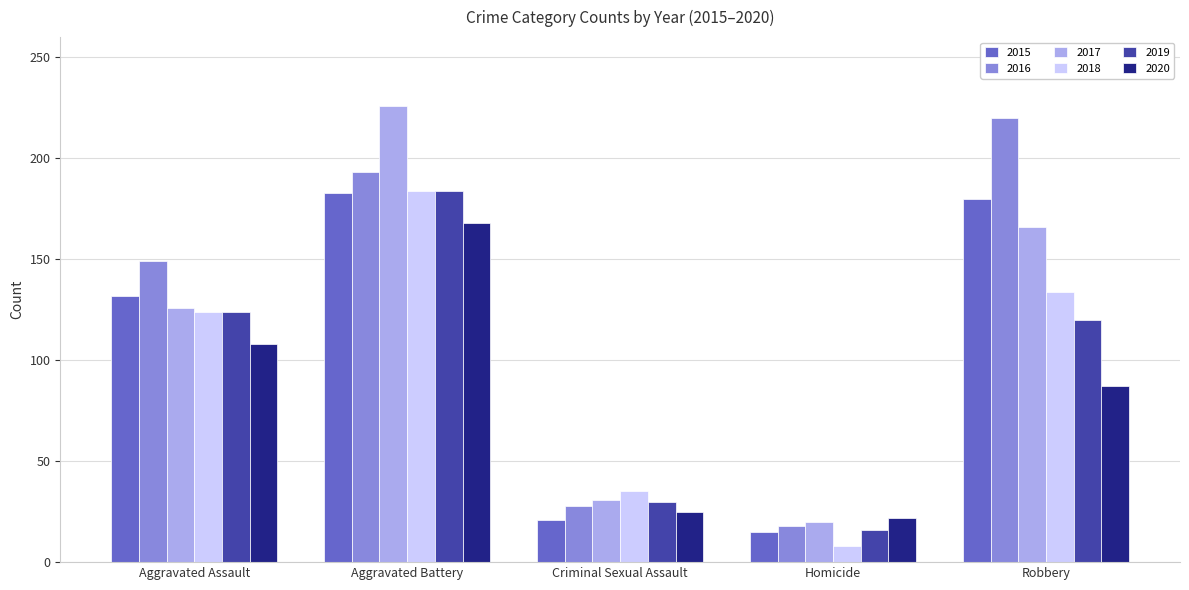

What is the difference between the second highest and second lowest values in the 2020 series?

83